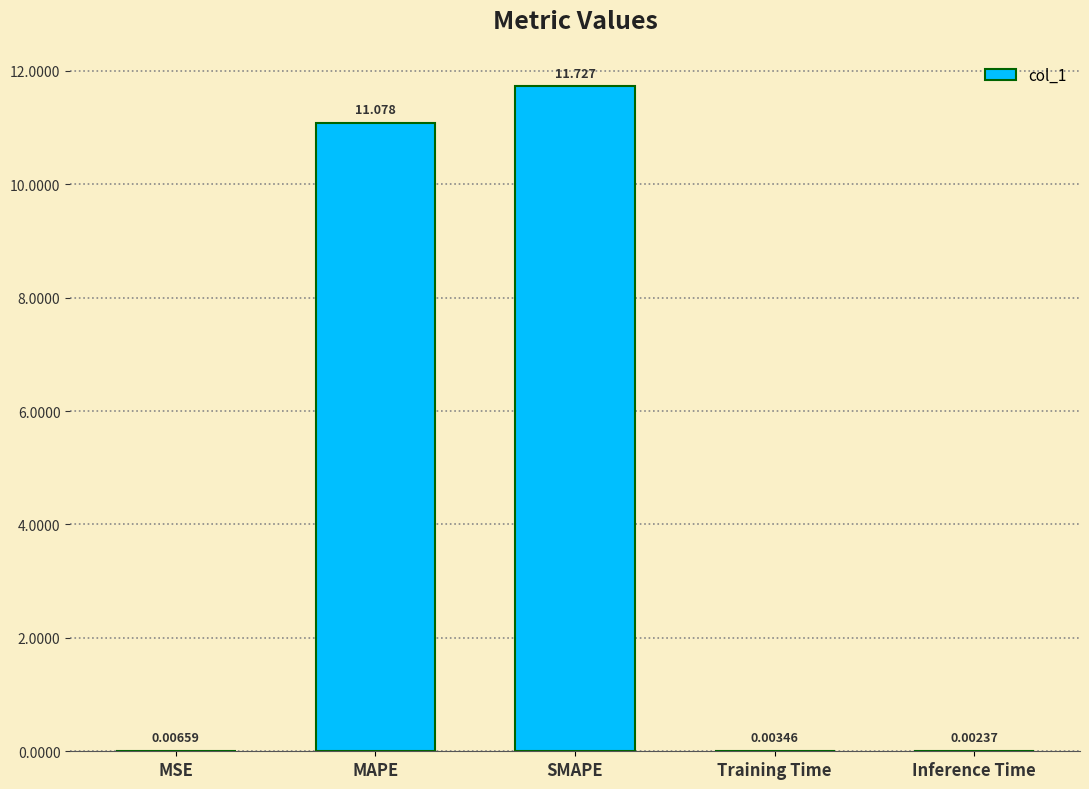

Which category has the highest value across all series?

SMAPE